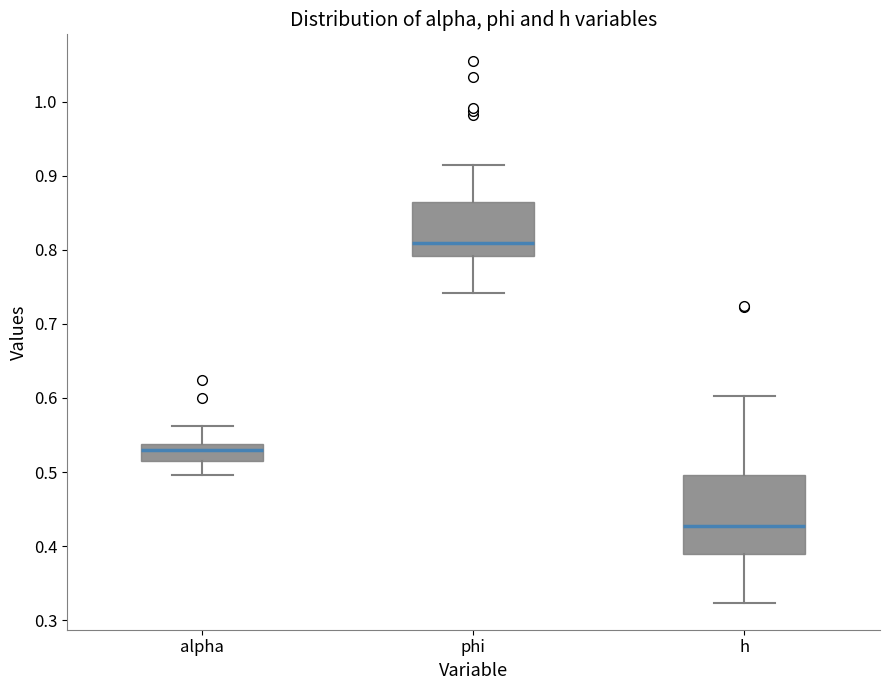

Where does the upper whisker of the box for phi end on the y-axis? The values are not printed on the chart, so give them approximately, as read against the axis.

0.91